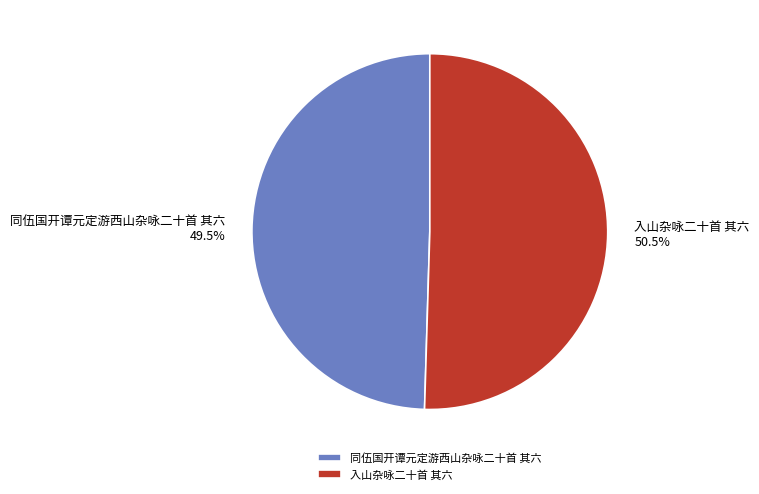

Which category has the biggest portion of the pie?

入山杂咏二十首 其六